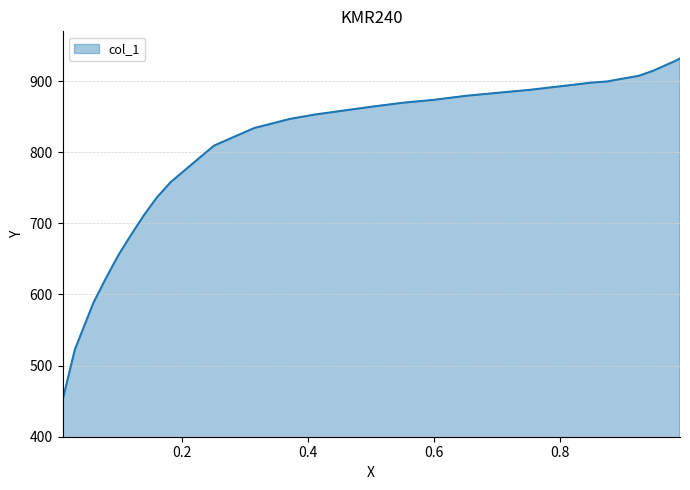

What is the difference between the maximum and minimum values?

480.7